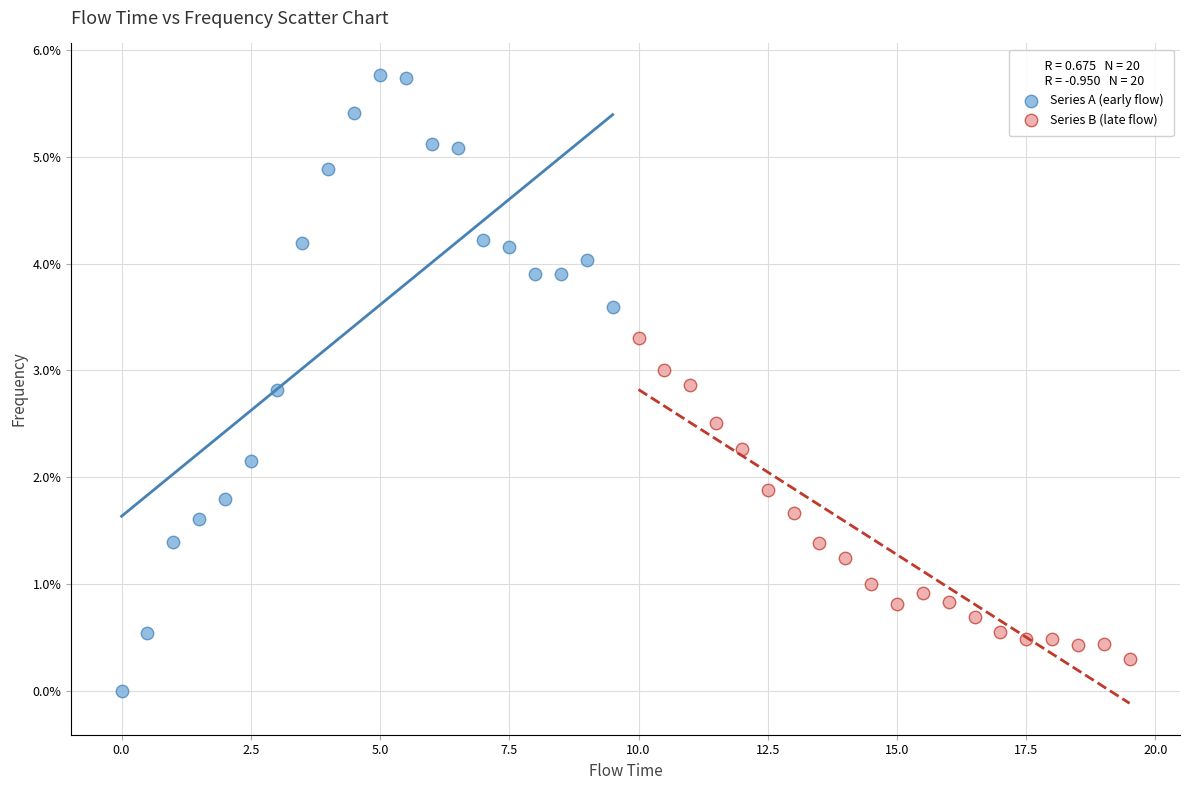

What are all the series names shown in the legend?

Series A (early flow), Series B (late flow)